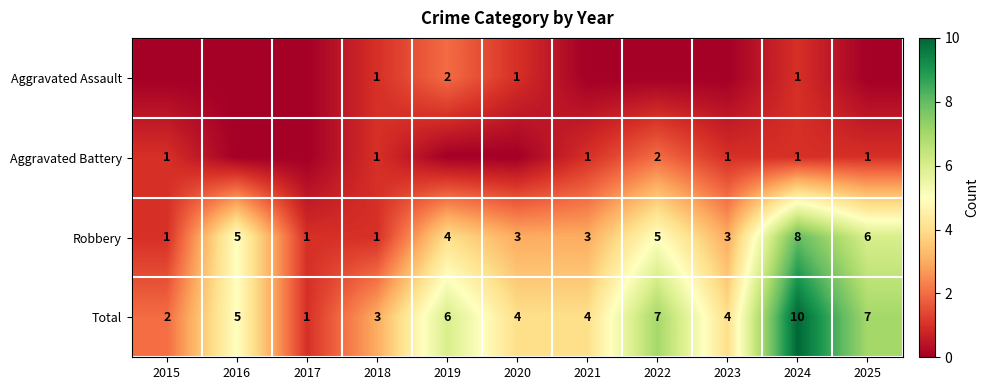

Read the Robbery value at 2022.

5